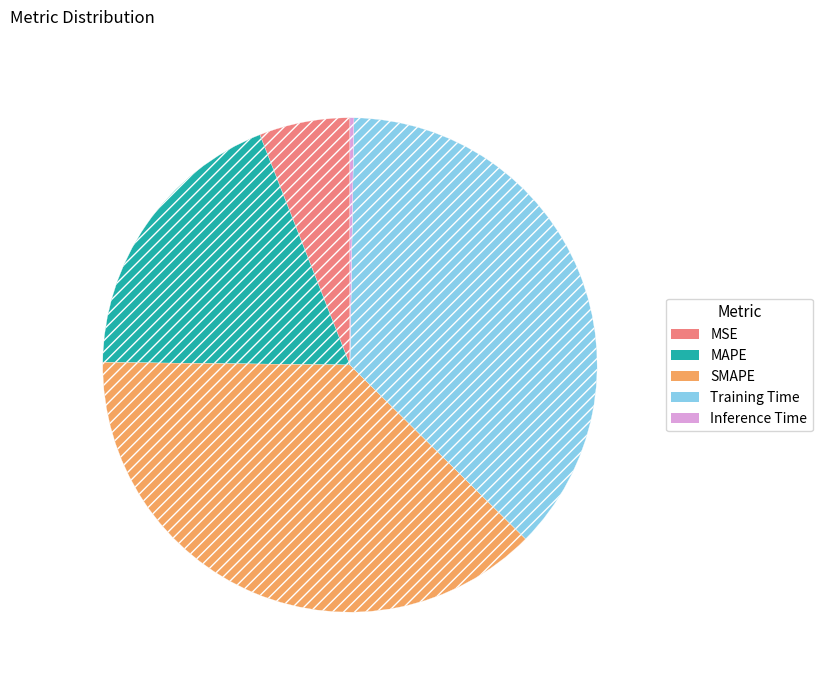

Is it true that MSE is 17% of the pie?

False